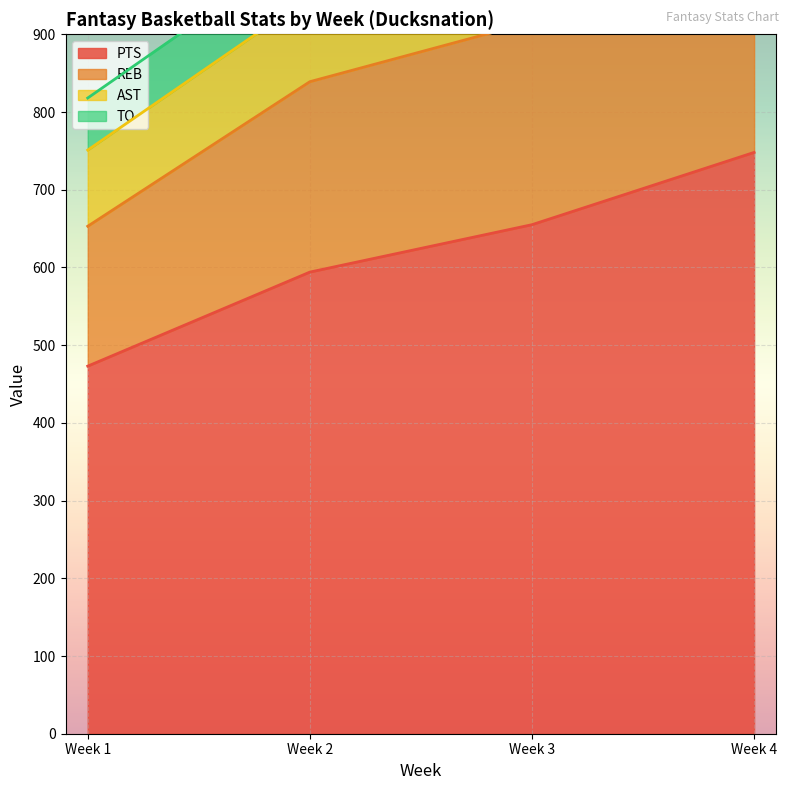

Reading left to right, extract all data points from this chart.

PTS: 473	594	655	748
REB: 180	245	261	261
AST: 98	109	104	143
TO: 67	69	81	71